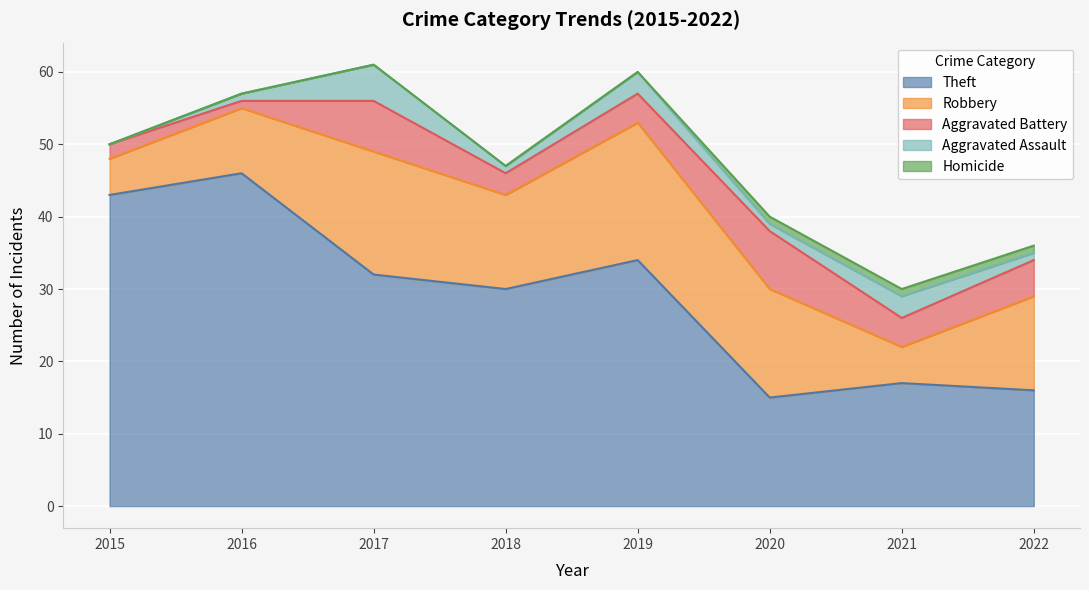

True or false: Robbery has a value of 19 at 2019.

True